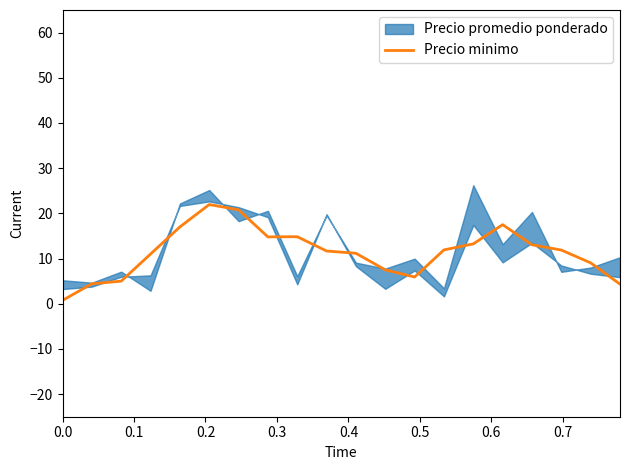

What is the maximum value for Precio minimo?

22.0